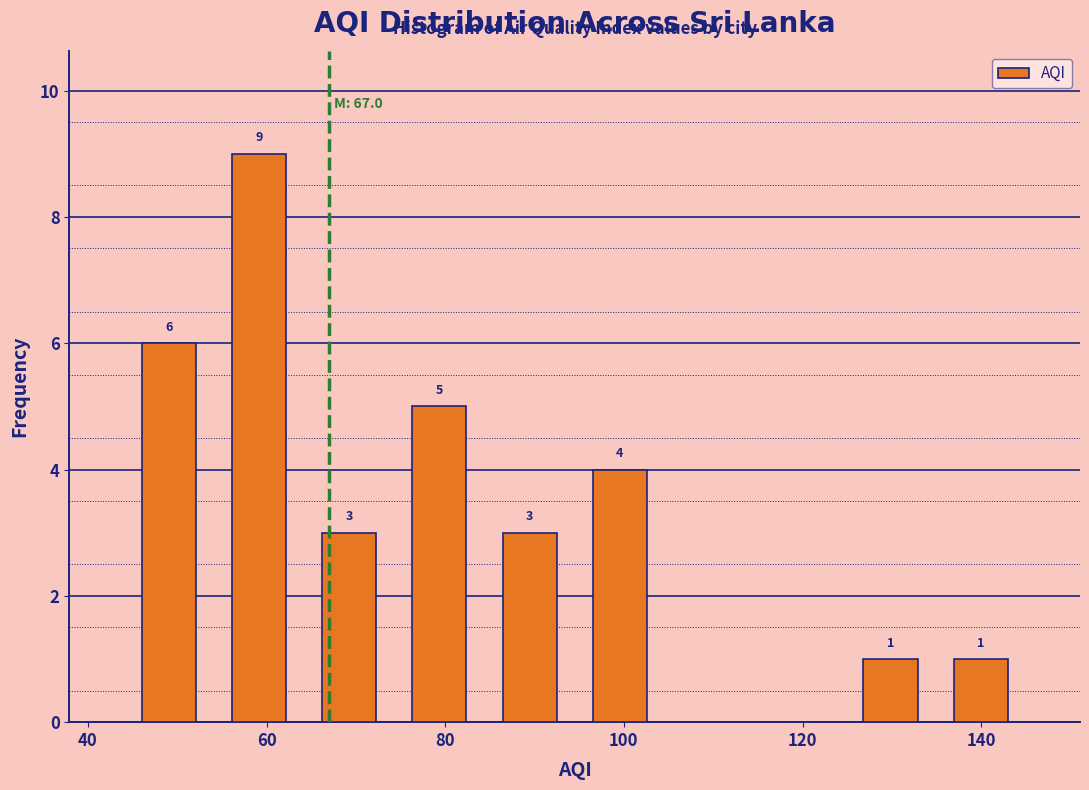

Over which range of the x-axis is the bar tallest?

54 to 64